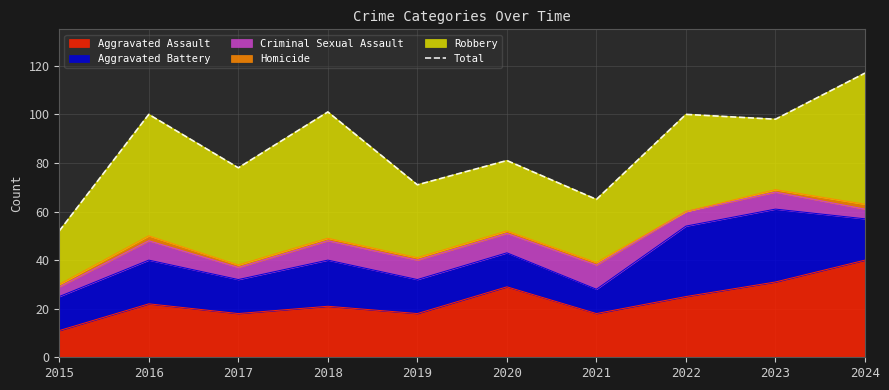

Rank the categories by value from lowest to highest.

2015, 2021, 2019, 2017, 2020, 2023, 2016, 2022, 2018, 2024